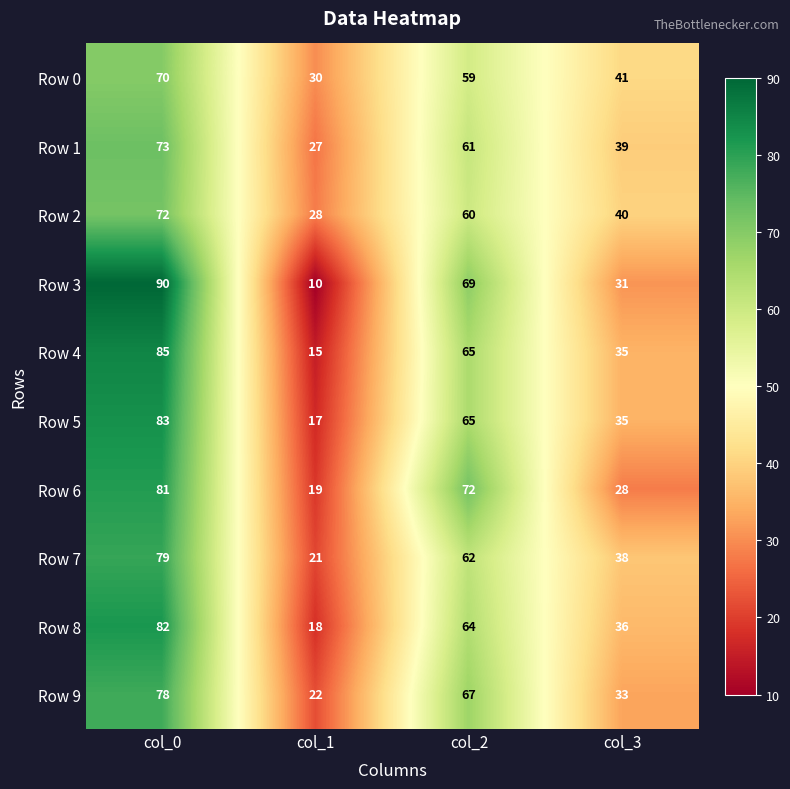

Which series has the widest spread of values?

Row 3